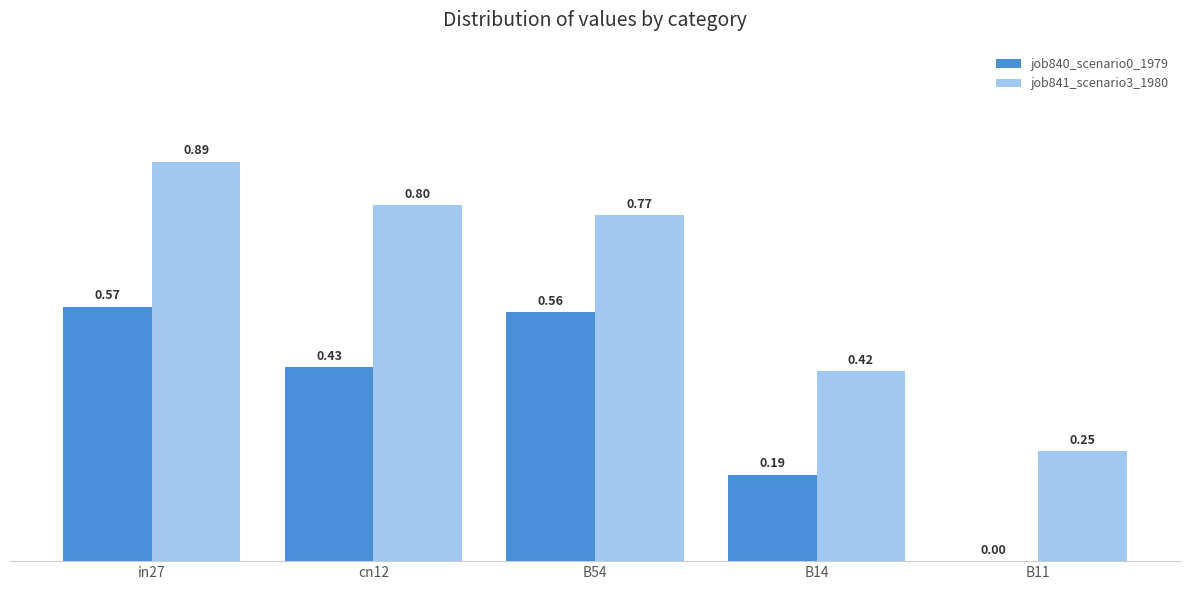

What is the sum of all job840_scenario0_1979 values?

1.8